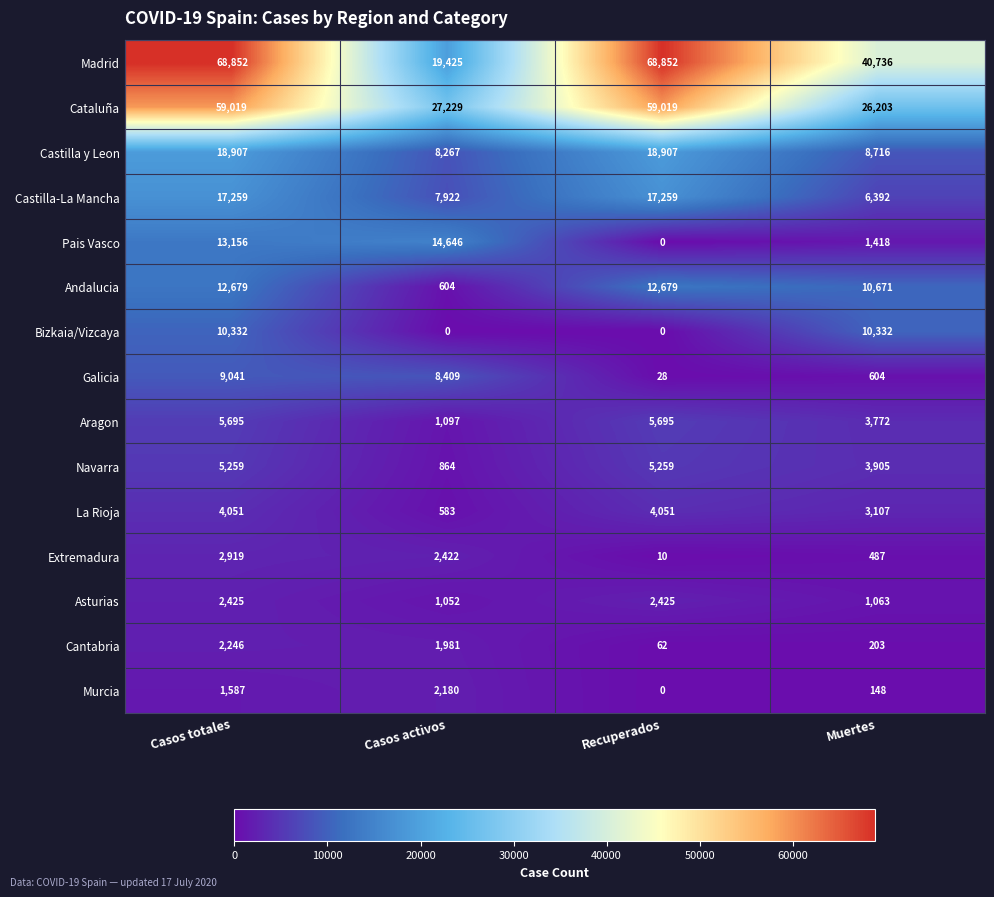

Which series has the widest spread of values?

Madrid